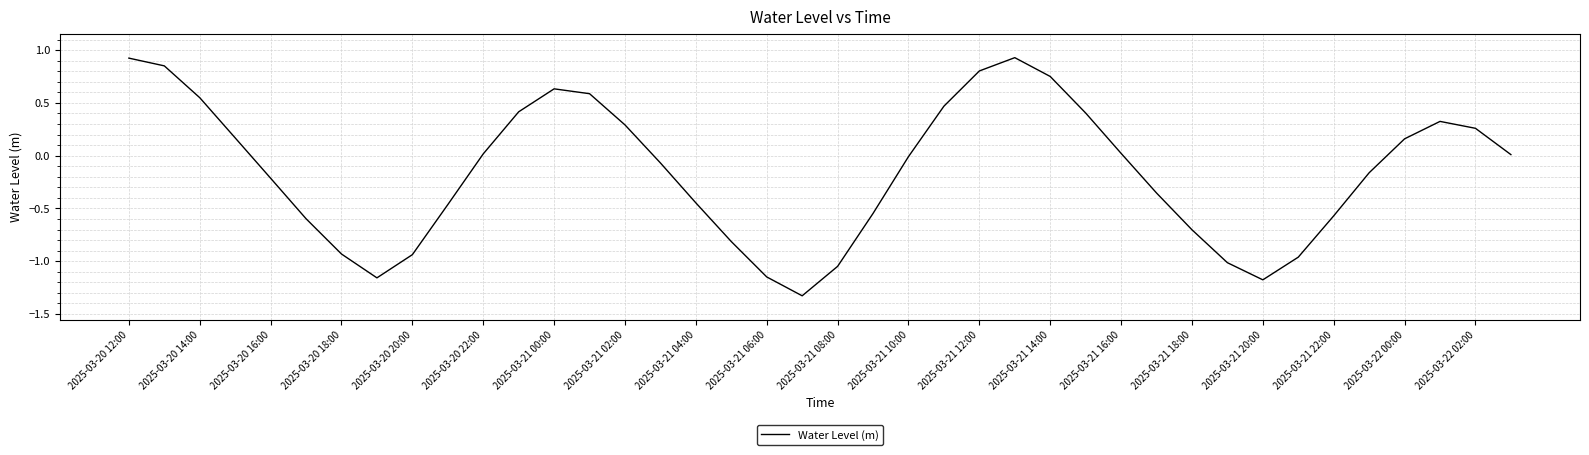

What is the difference between the maximum and minimum values?

2.3